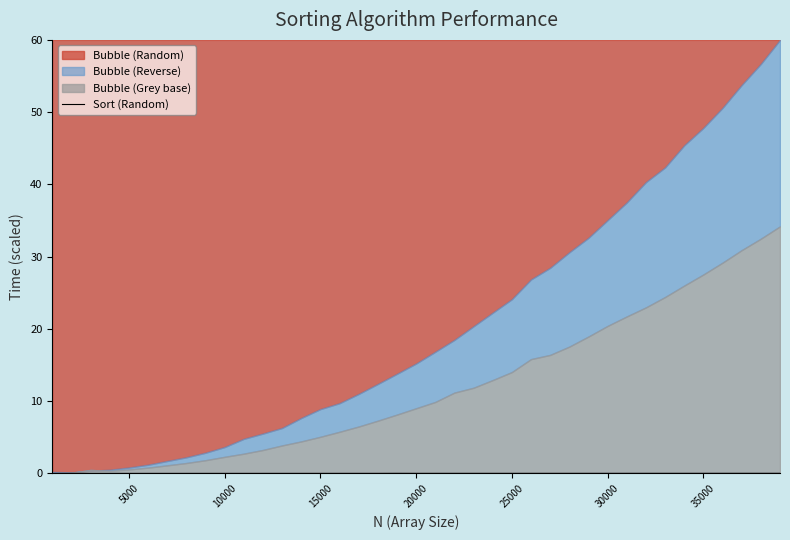

The value at 30000 is 0.0. True or false?

False